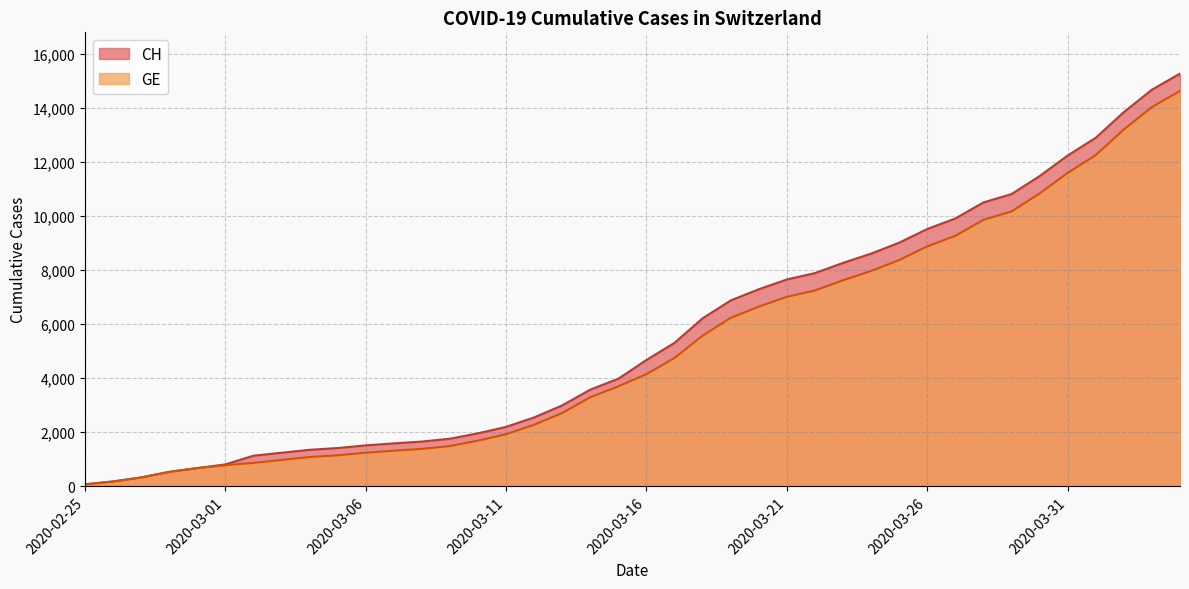

Reading left to right, transcribe all the data shown in this chart.

CH: 72	177	325	532	672	808	1130	1240	1349	1414	1512	1587	1654	1759	1959	2197	2548	2993	3576	3979	4674	5307	6215	6875	7289	7651	7886	8264	8607	9012	9518	9908	10501	10810	11476	12236	12894	13843	14672	15267
GE: 72	177	325	532	672	778	865	974	1081	1146	1241	1316	1383	1488	1688	1926	2277	2712	3295	3698	4147	4750	5573	6233	6647	7009	7244	7622	7965	8370	8876	9266	9859	10168	10834	11594	12252	13201	14030	14625